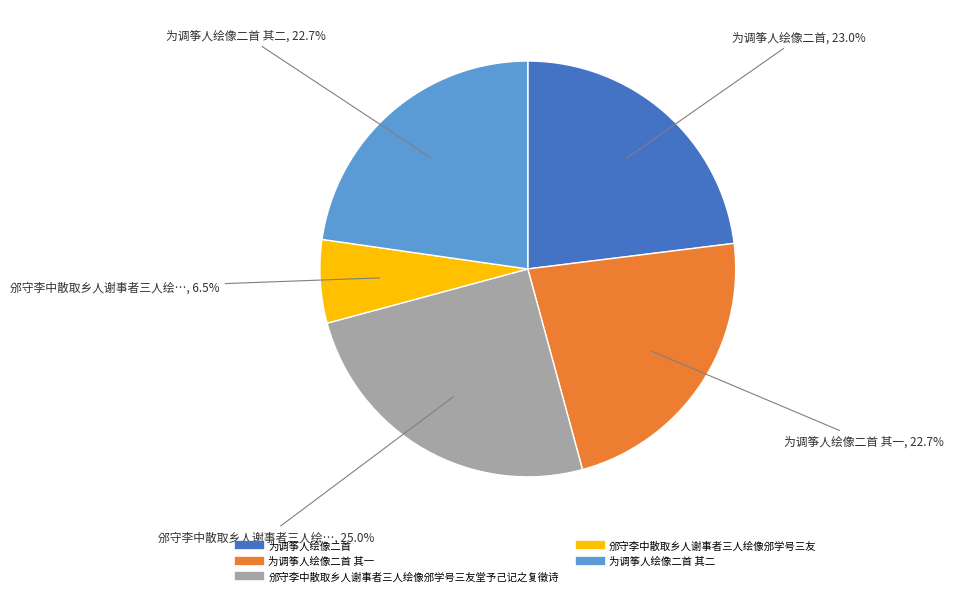

Is there any slice that represents more than half of the pie?

No